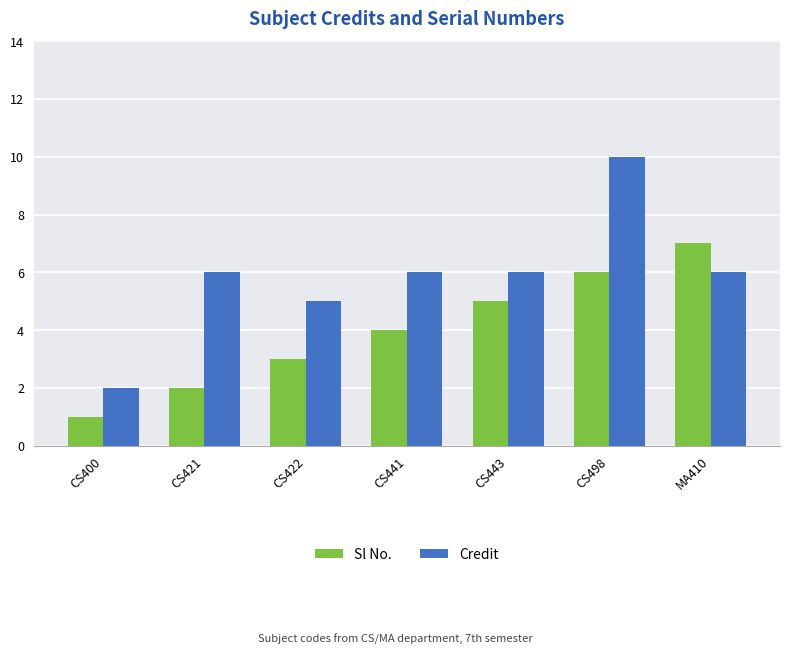

What is the sum of all Sl No. values?

28